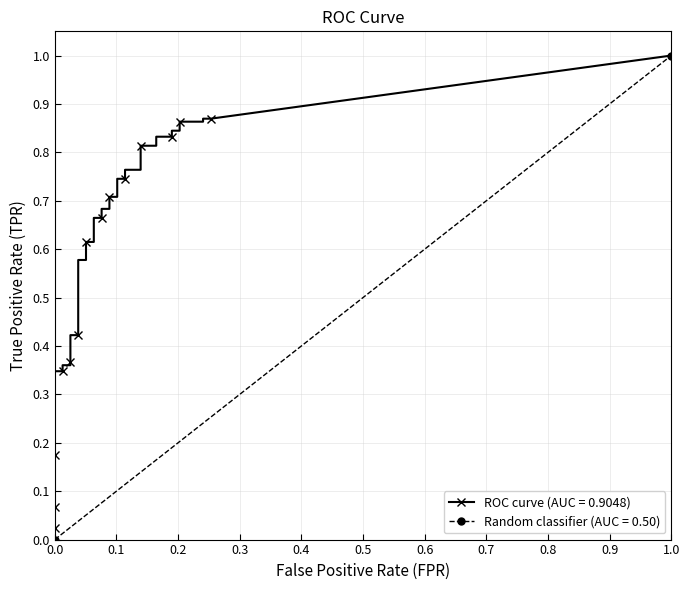

What is the spread (max minus min) of values at 22?

0.6